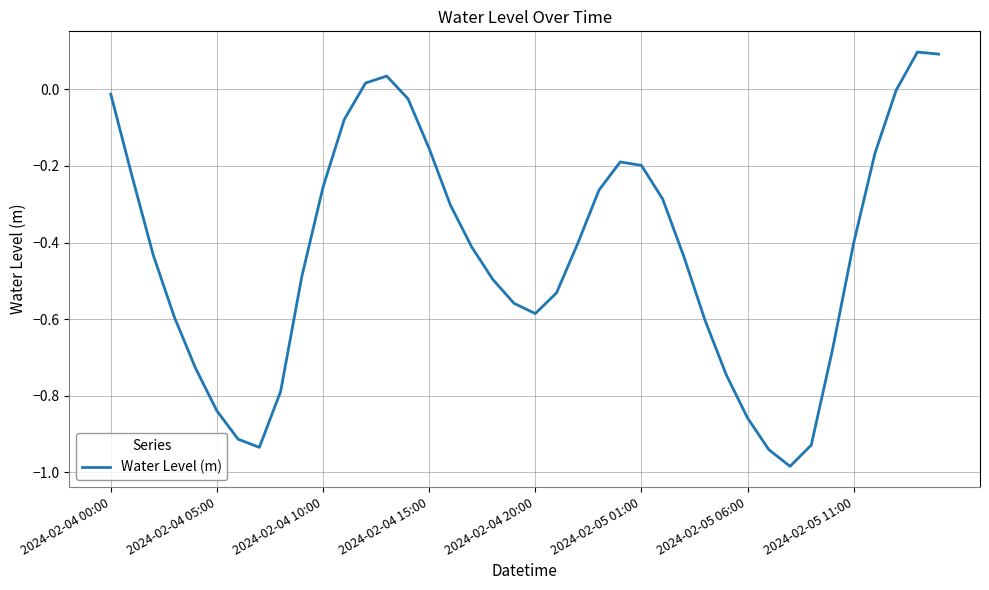

What is the difference between the maximum and minimum values?

1.1